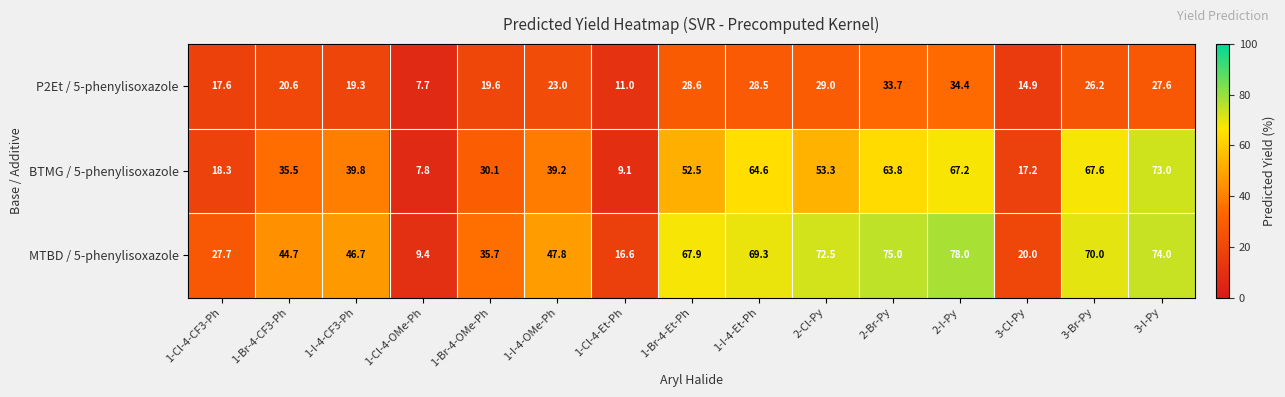

Where is MTBD / 5-phenylisoxazole nearest to the value 43?

1-Br-4-CF3-Ph